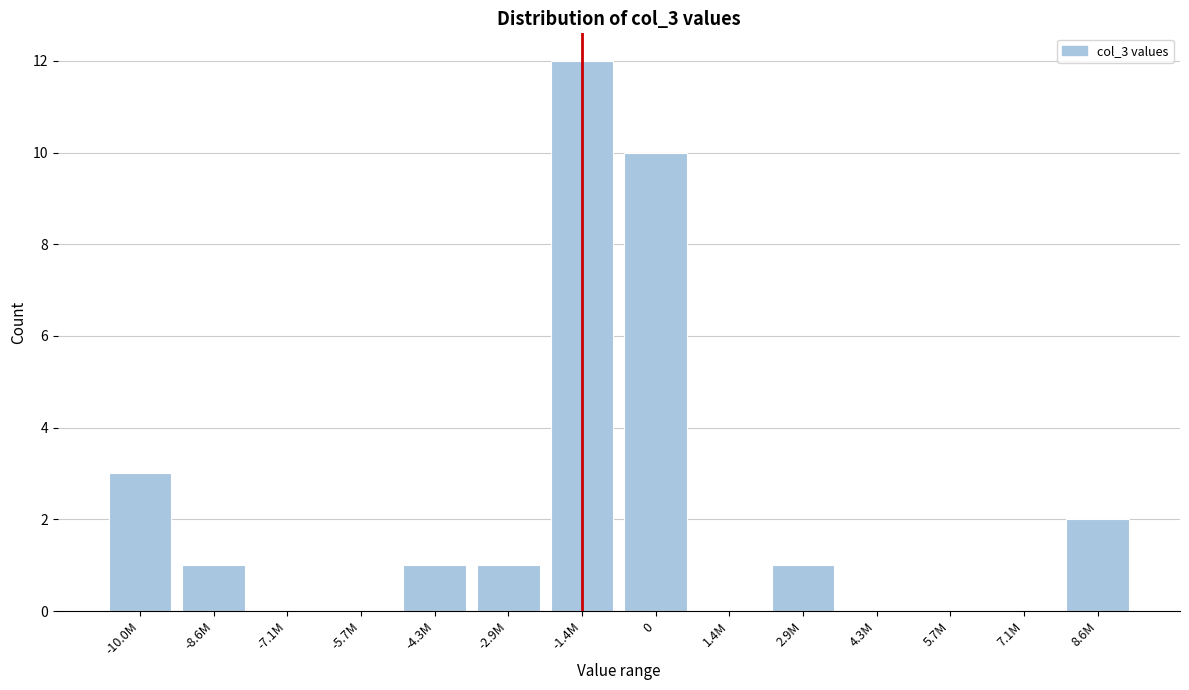

Reading left to right, transcribe all the data shown in this chart.

-10.0M=3	-8.6M=1	-7.1M=0	-5.7M=0	-4.3M=1	-2.9M=1	-1.4M=12	0=10	1.4M=0	2.9M=1	4.3M=0	5.7M=0	7.1M=0	8.6M=2